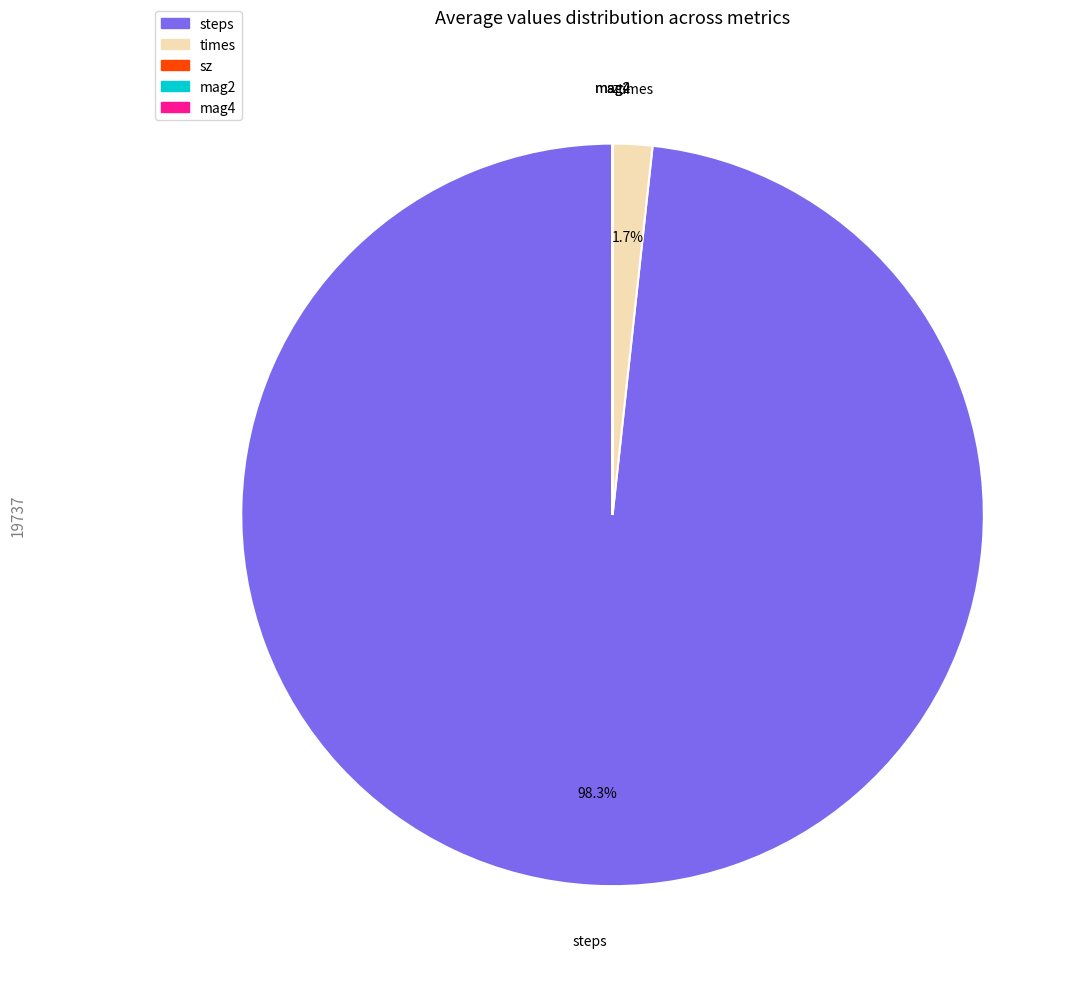

Is there a majority slice in this chart?

Yes